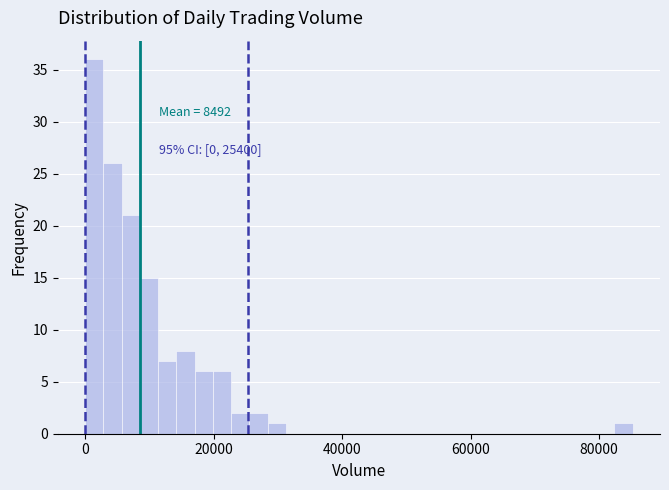

Read against the x-axis, roughly where is the centre of the tallest bar?

2000